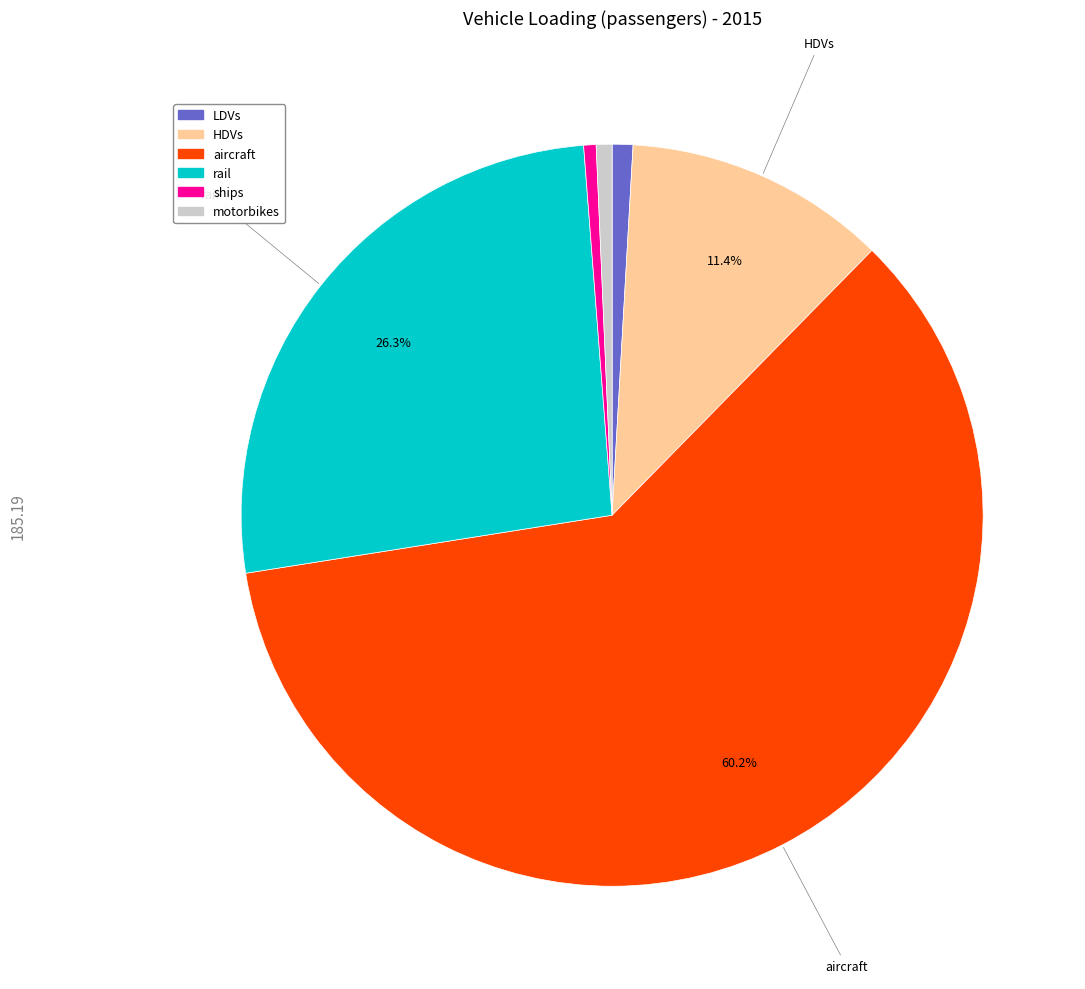

Between aircraft and HDVs, which is larger?

aircraft